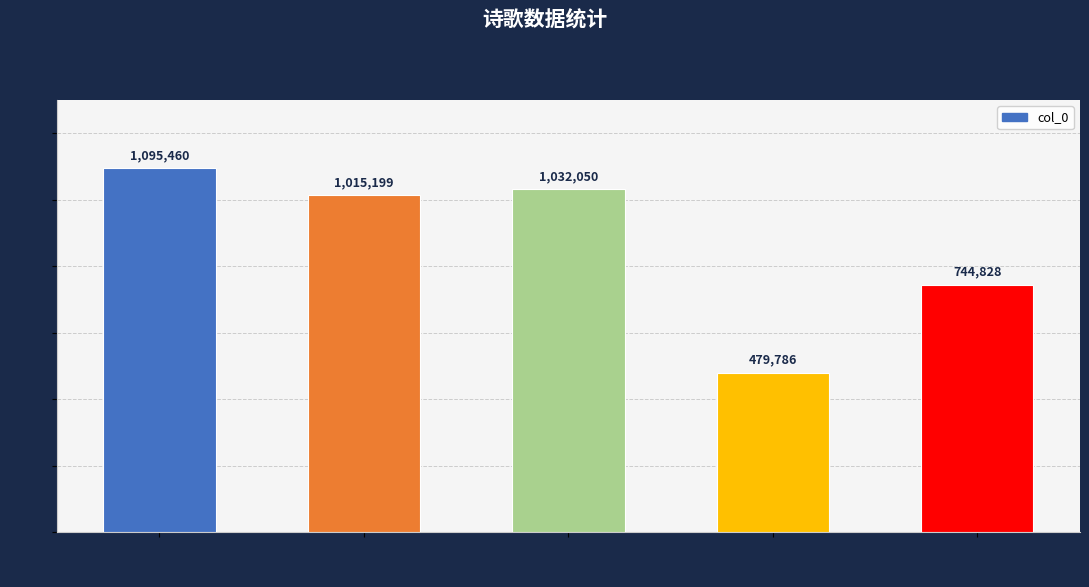

Rank the categories by value from lowest to highest.

闻方伯彭公上荐剡 其一, 入剡 其一, 归剡 其一, 自诸暨抵剡 其一, 过剡 其一